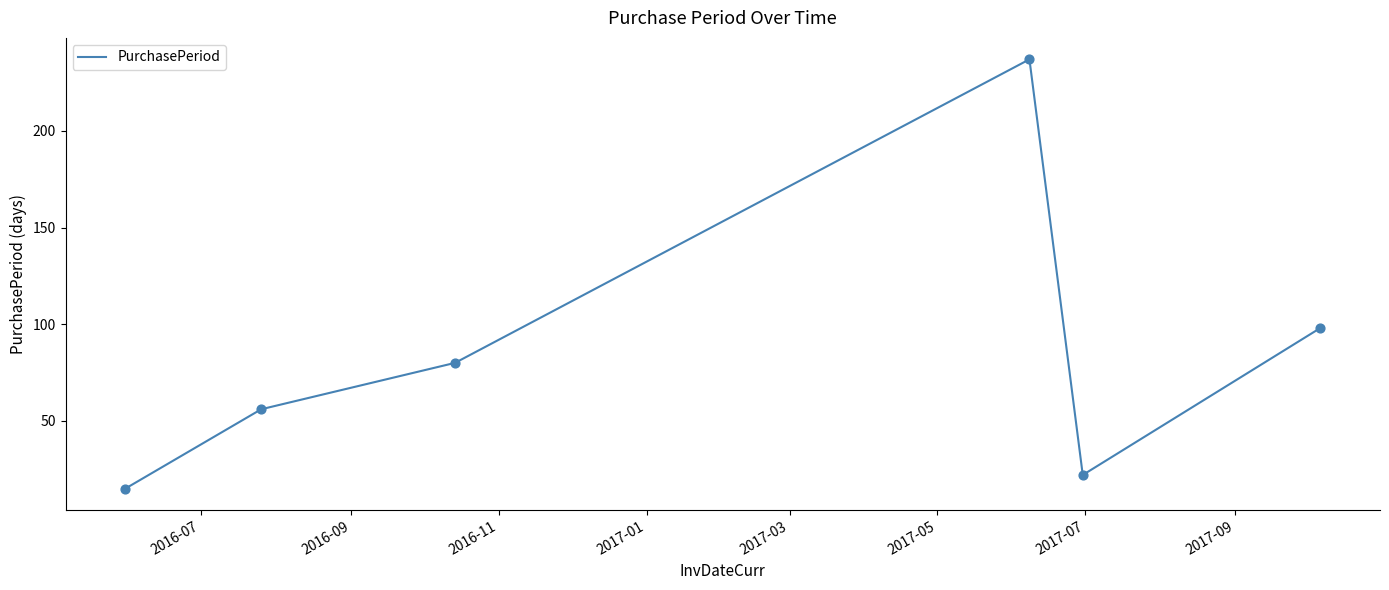

True or false: there are more than 0 points higher than both neighbors.

True